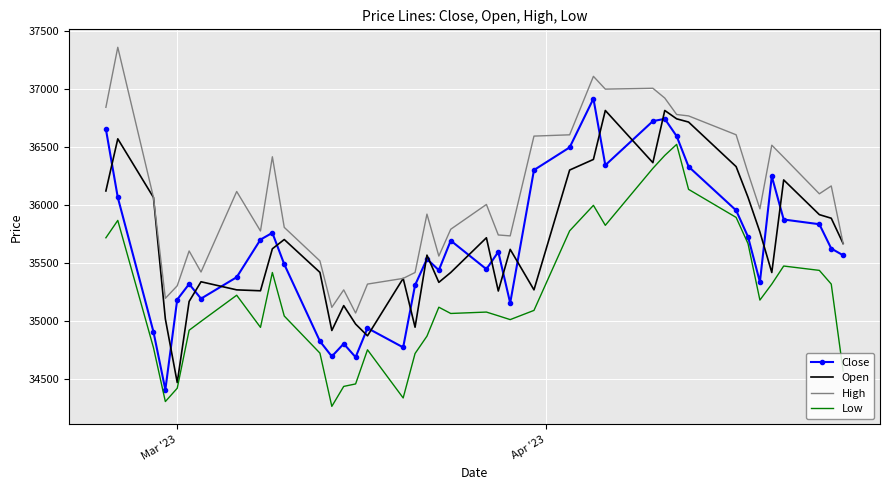

True or false: High and Low intersect in this chart.

False